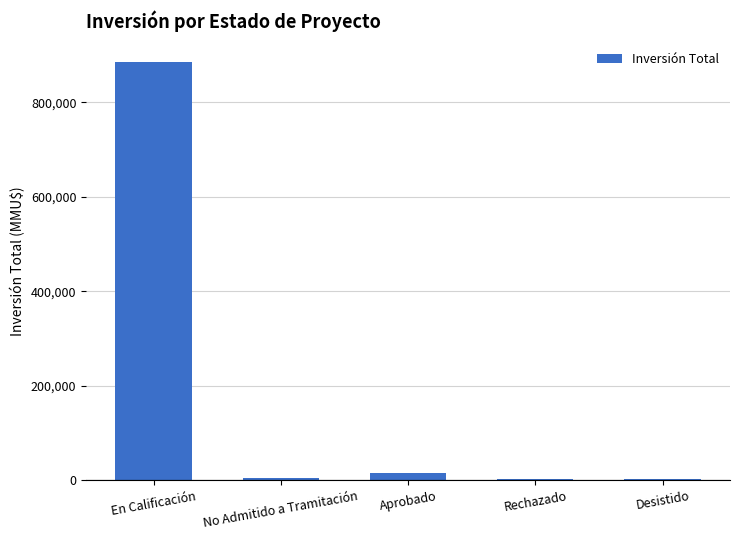

Read the value at Desistido.

2596